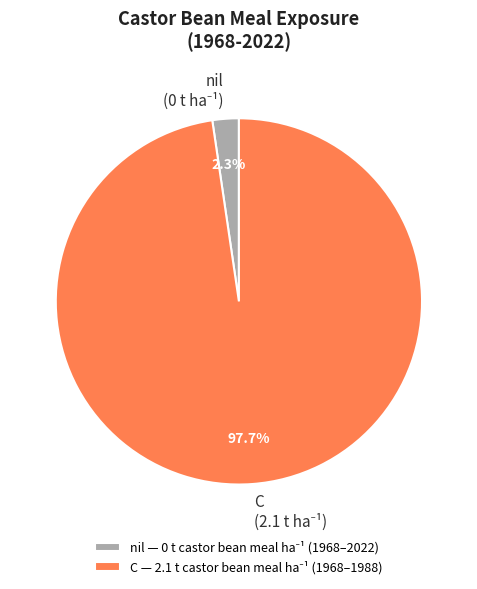

How many segments does this pie chart have?

2